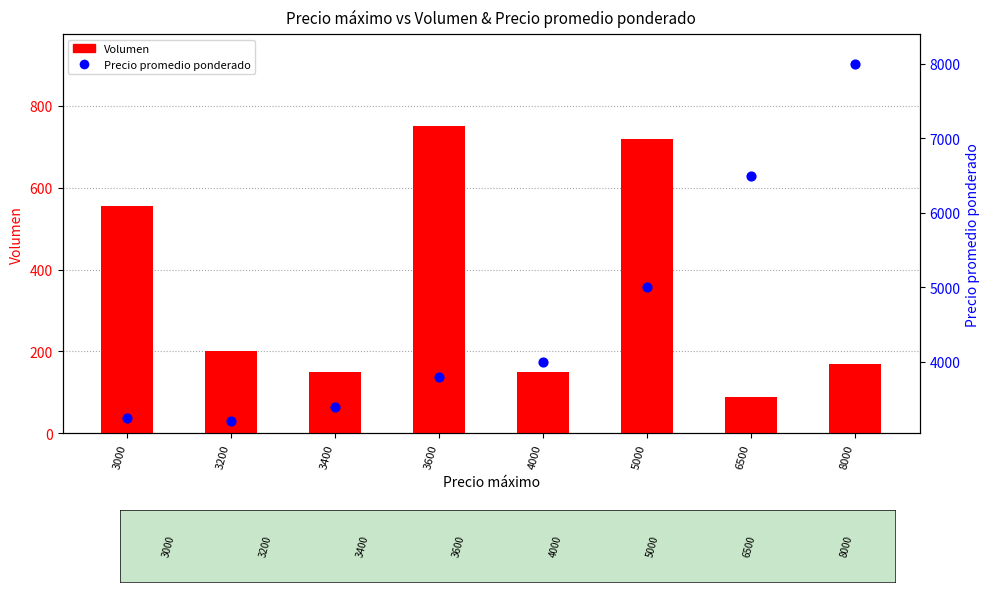

Which series has the largest total across all categories?

Precio promedio ponderado